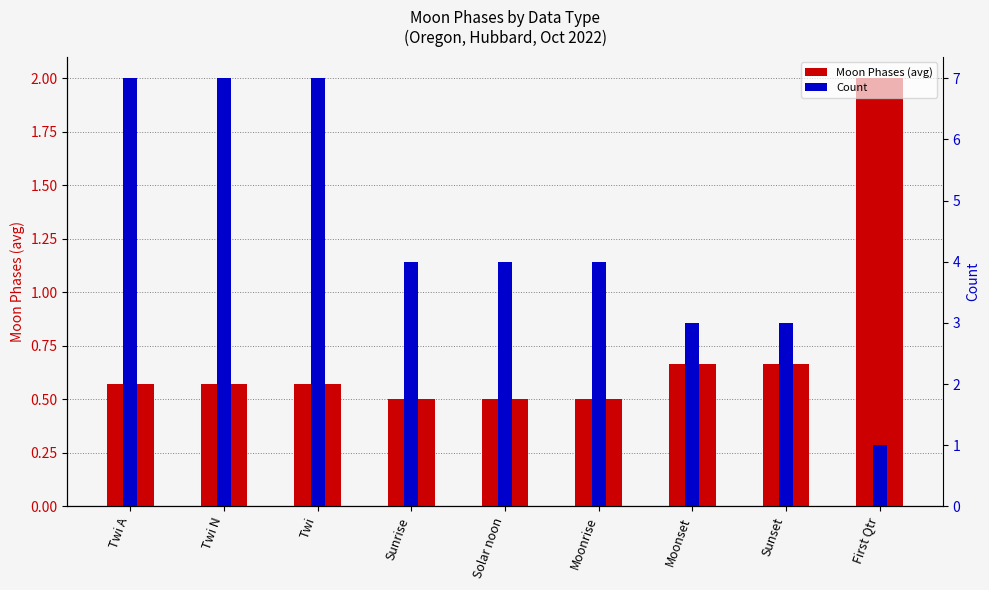

Between Twi A and Sunset, which series saw the biggest shift?

Count